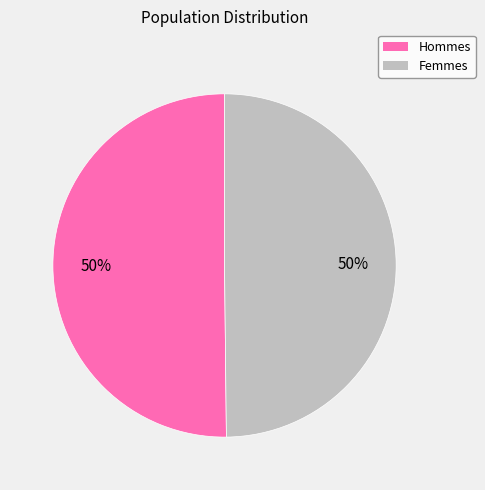

To the nearest percent, what is the average slice percentage?

50%